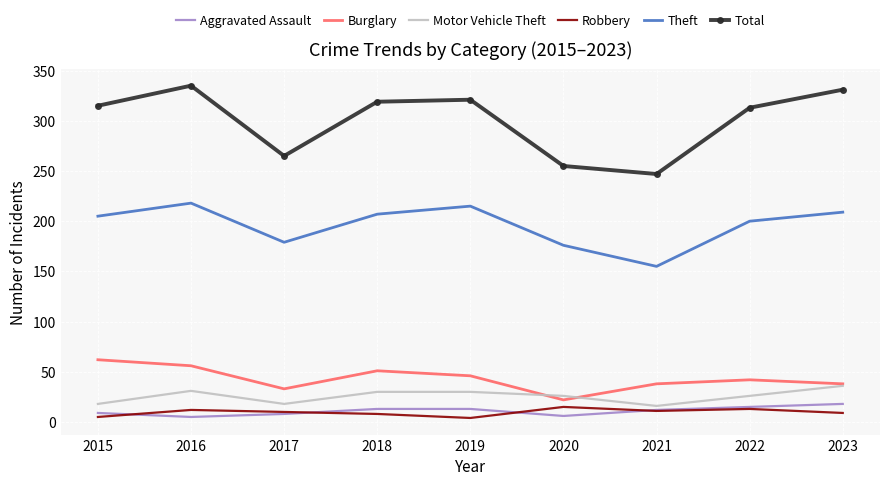

Between 2019 and 2020, which series saw the biggest shift?

Total